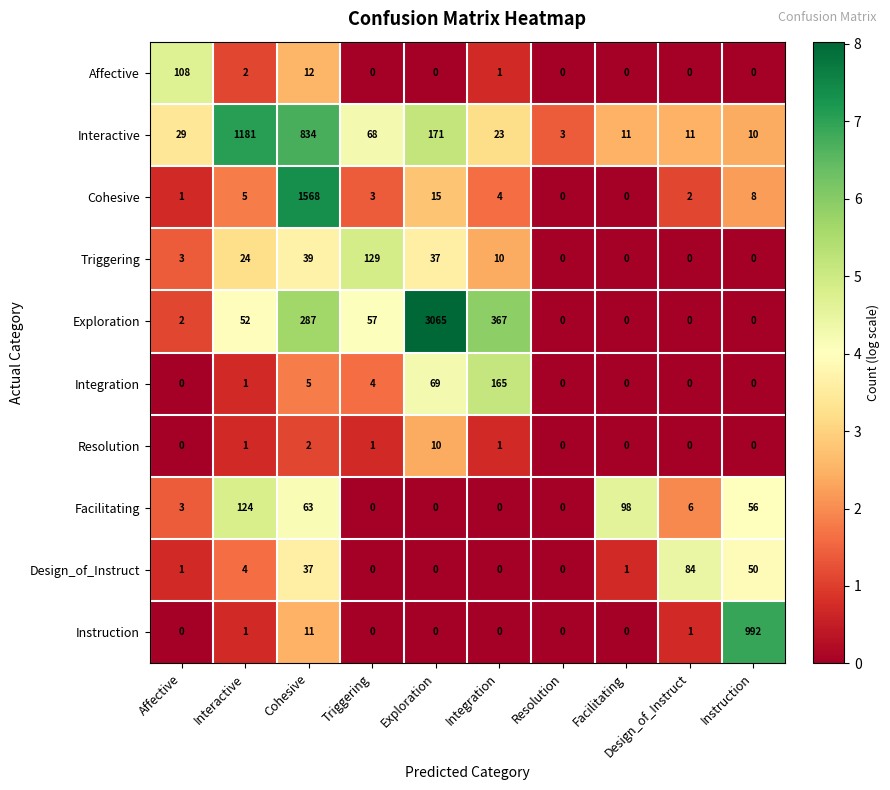

At which category is the sum across all series the highest?

Exploration